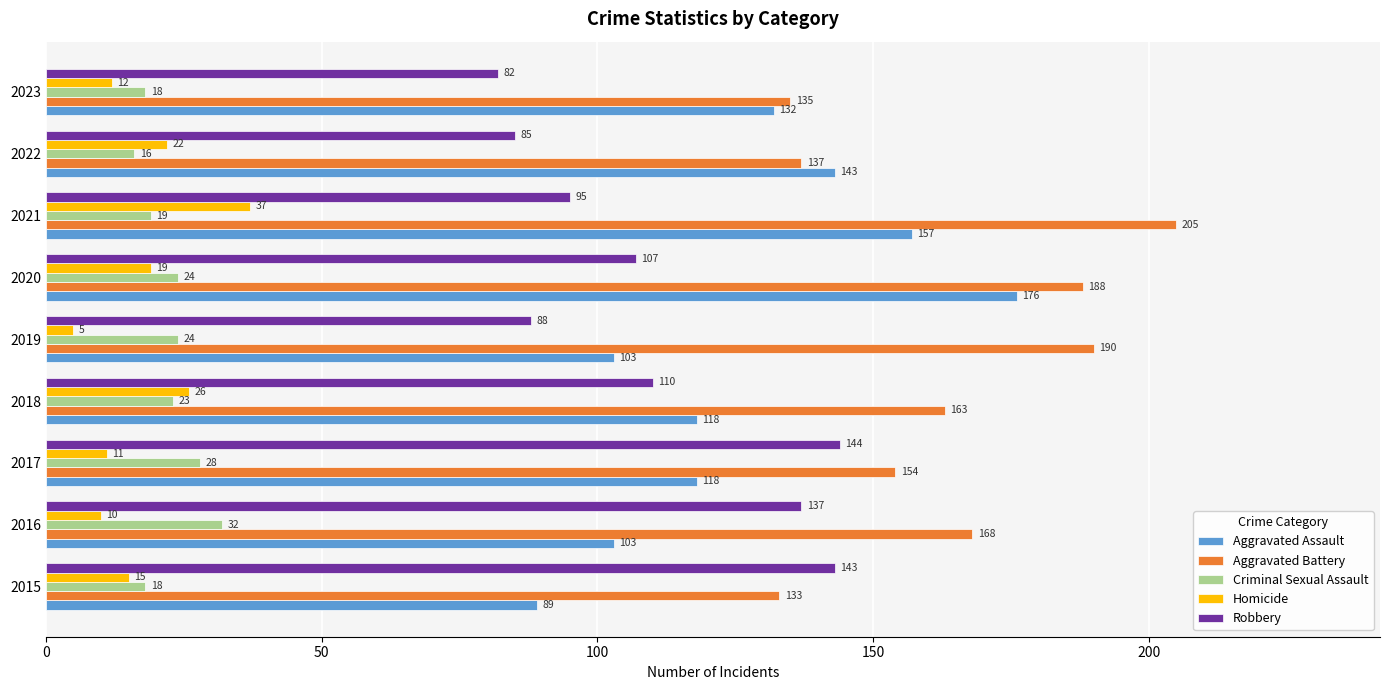

At 2020, list the series in order from smallest to largest.

Homicide, Criminal Sexual Assault, Robbery, Aggravated Assault, Aggravated Battery